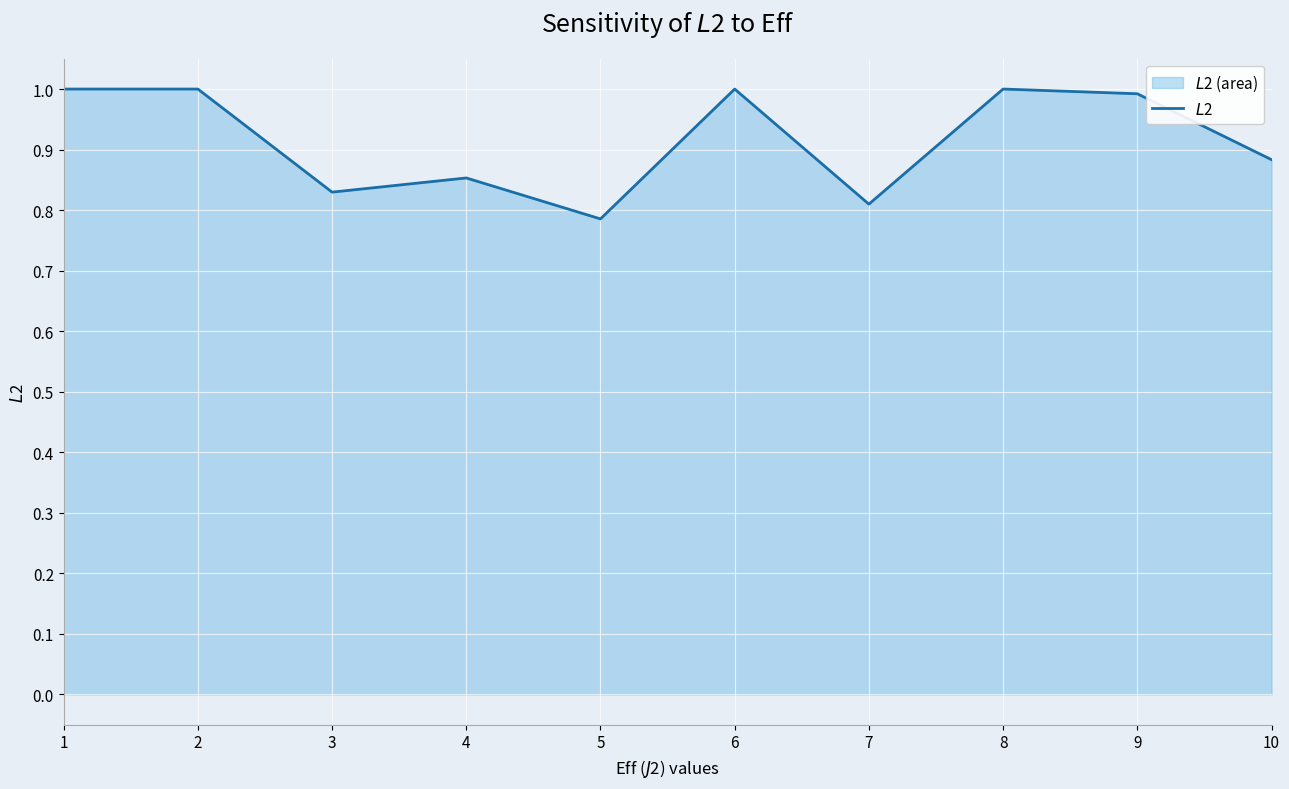

How many points are lower than both their immediate neighbors (excluding endpoints)?

3